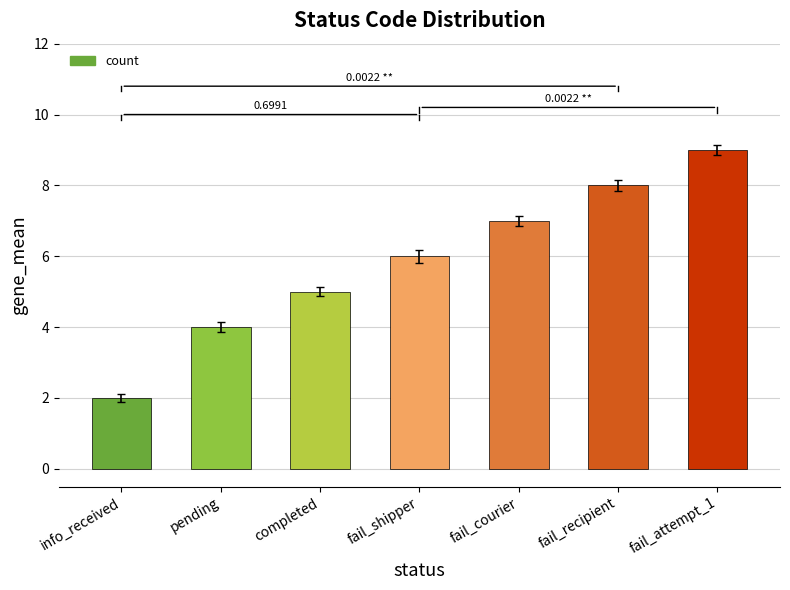

Between fail_shipper and fail_courier, which is larger?

fail_courier